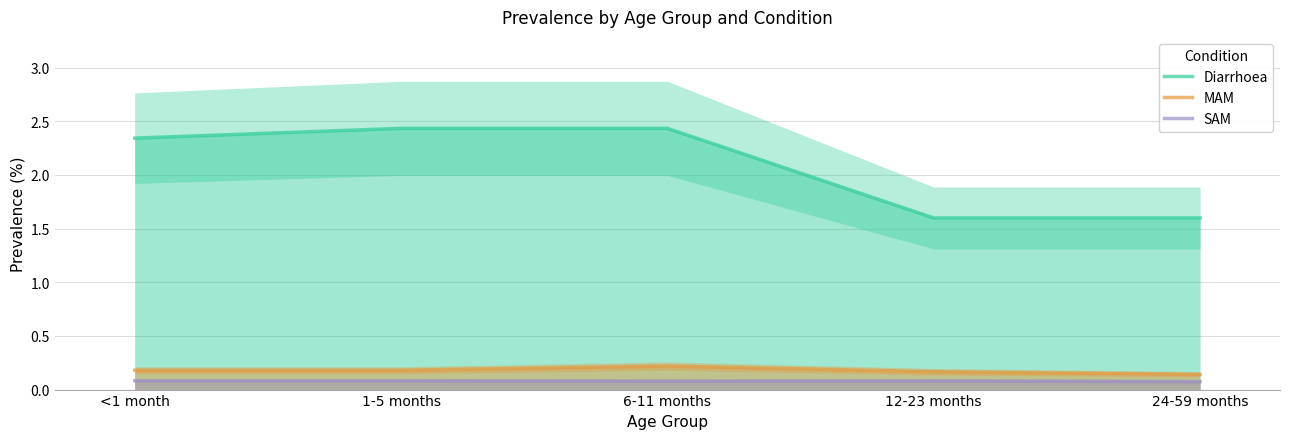

Is the value of Diarrhoea at 12-23 months greater than the value of MAM at 12-23 months?

Yes